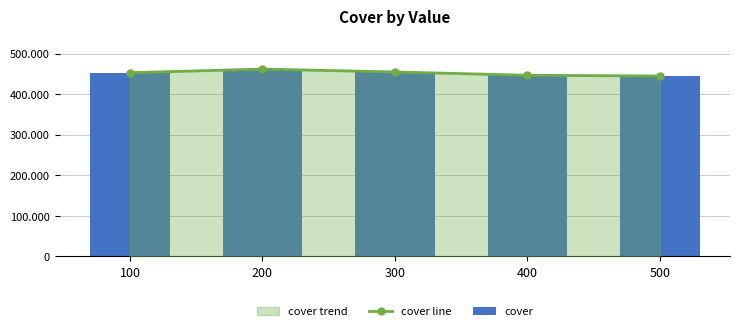

What is the value of the cover bar at the 1st from the left?

453251